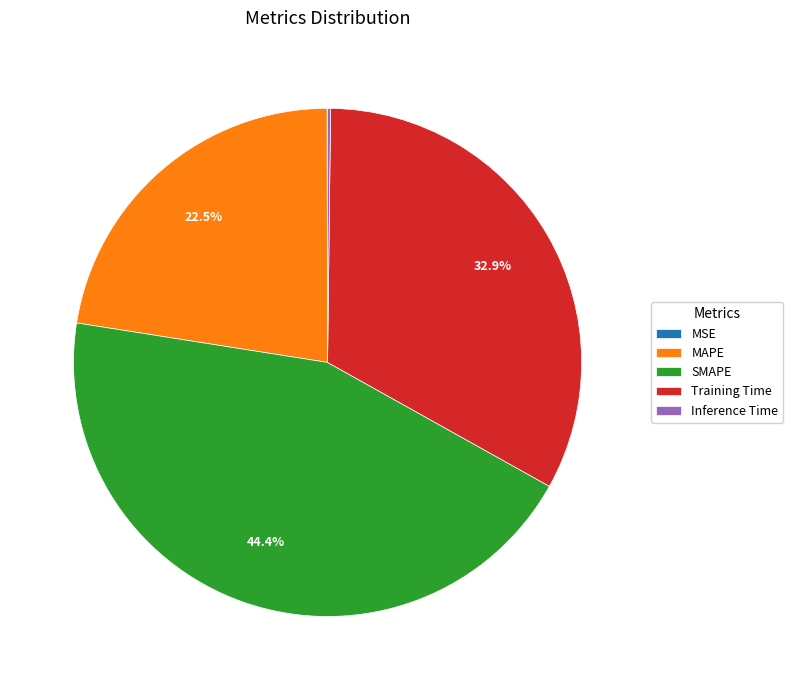

To the nearest percent, what portion does Training Time represent?

33%